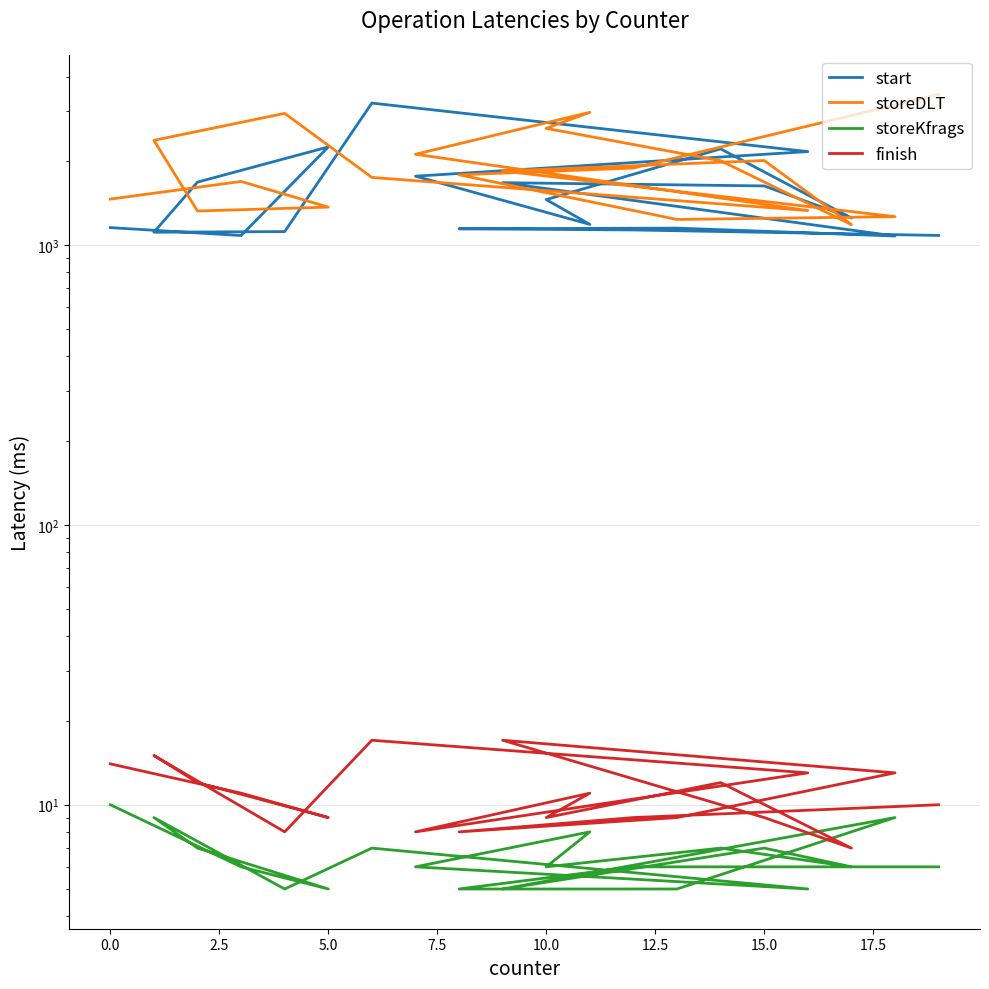

How many series are shown in this chart?

4